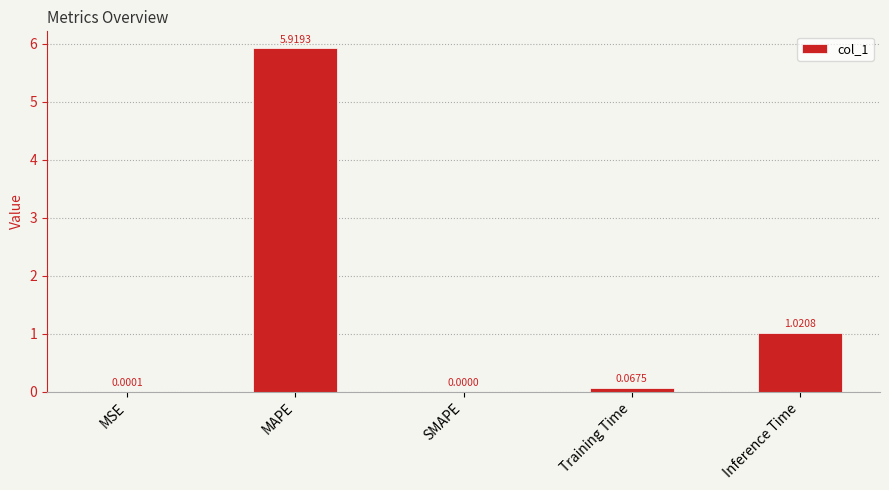

Between SMAPE and Training Time, which is larger?

Training Time